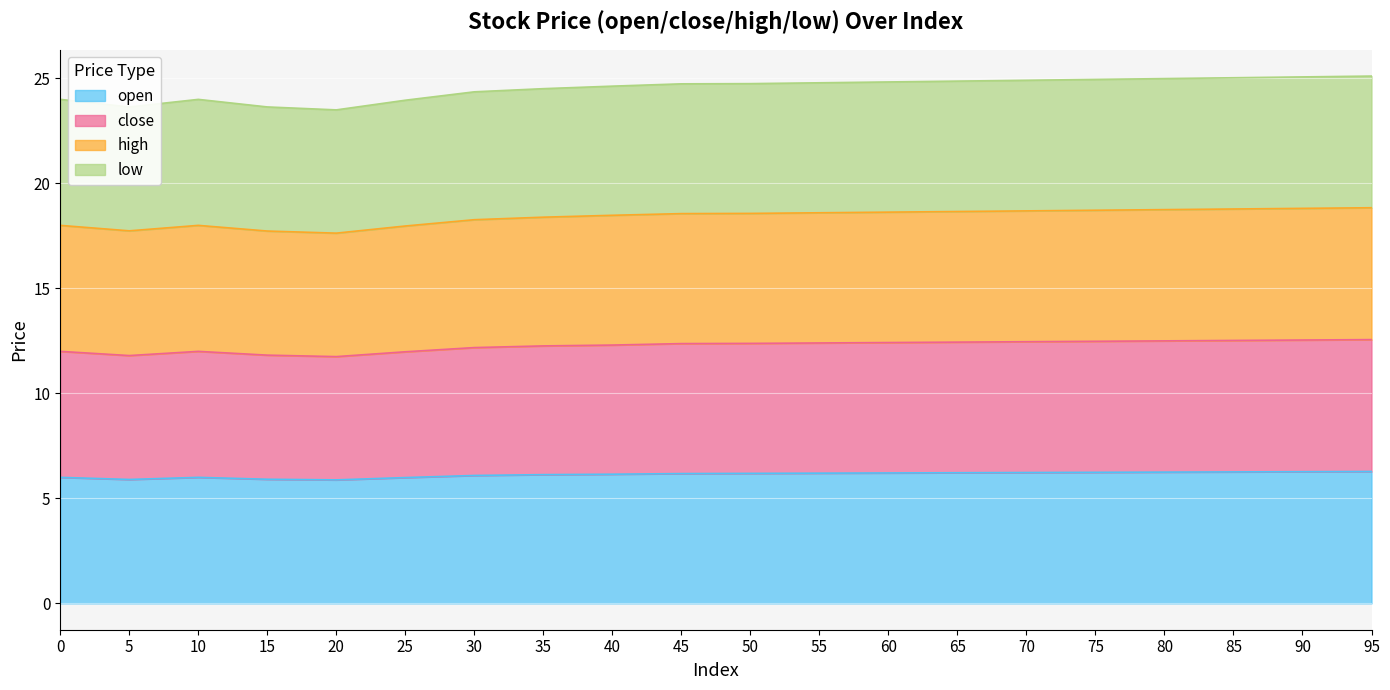

How many data points in high are less than 18?

4